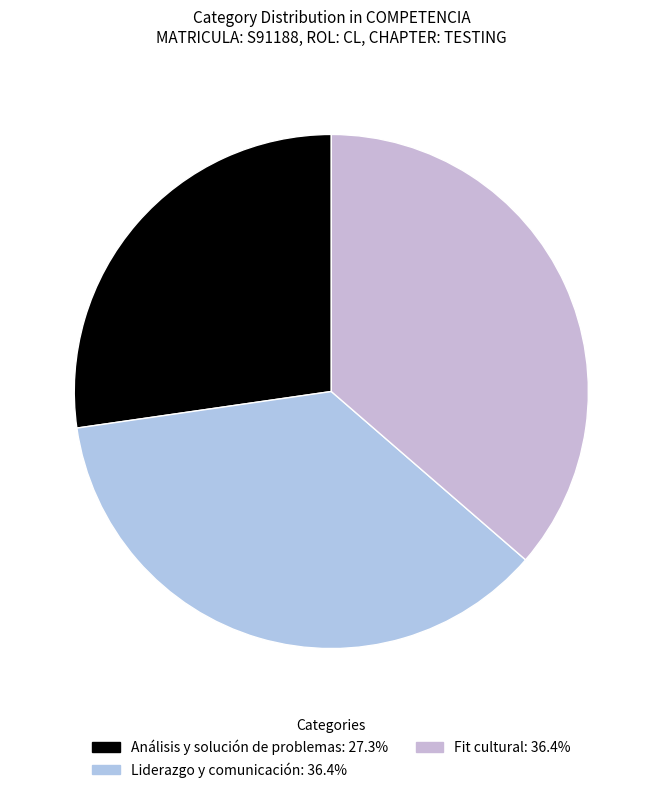

How much of the chart is everything except Liderazgo y comunicación?

63.6%